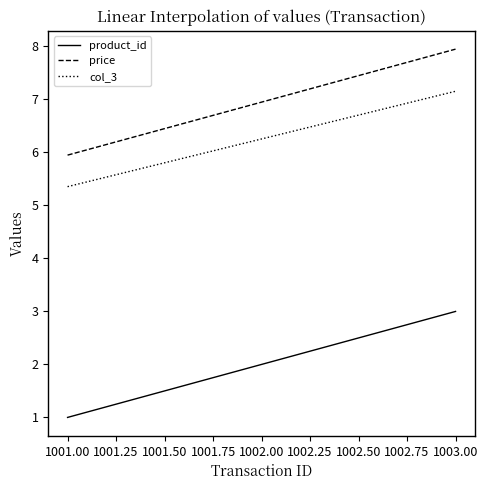

The col_3 series shows 7.2 at 1003.00. True or false?

True